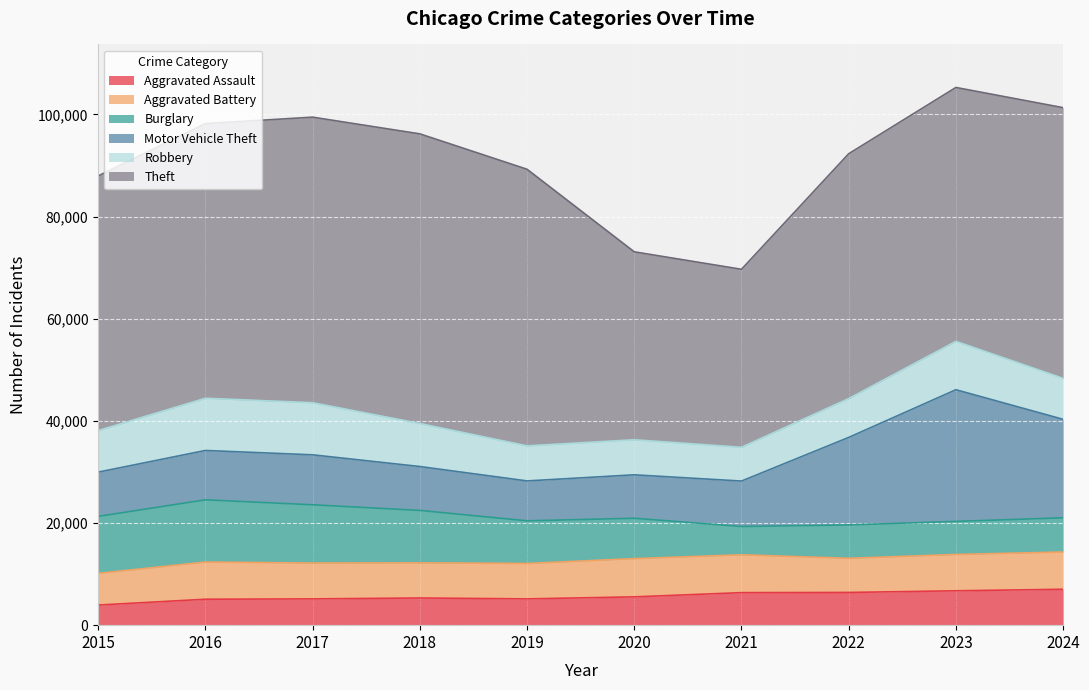

What is the lowest value of the Motor Vehicle Theft series?

7812